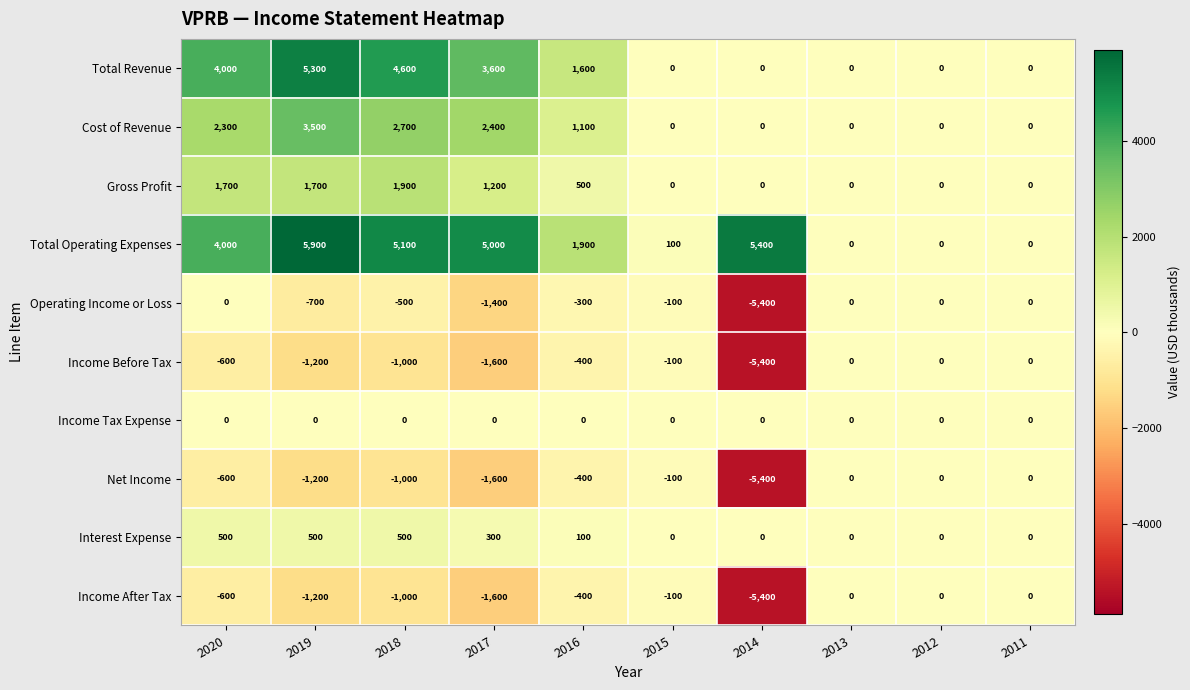

Which series has the widest spread of values?

Total Operating Expenses